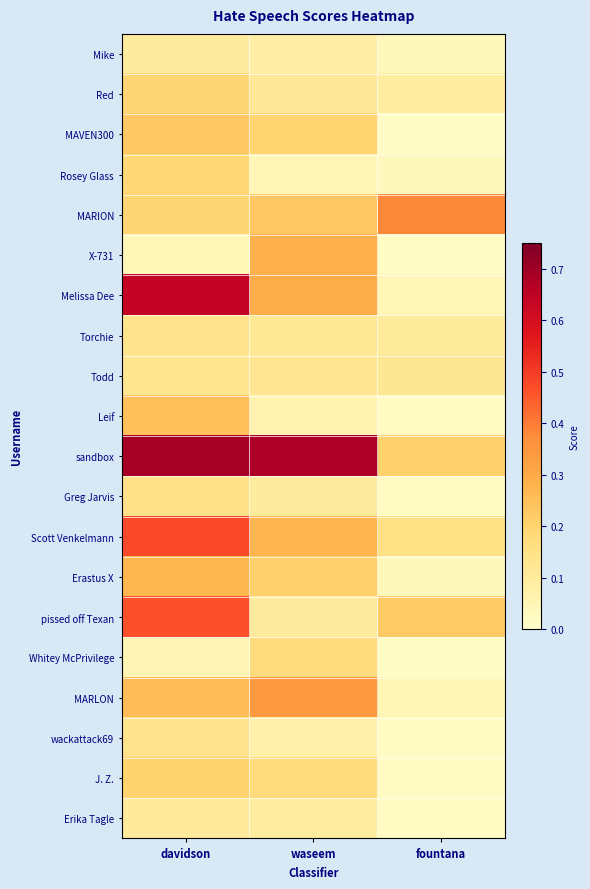

At which category is the sum across all series the highest?

davidson